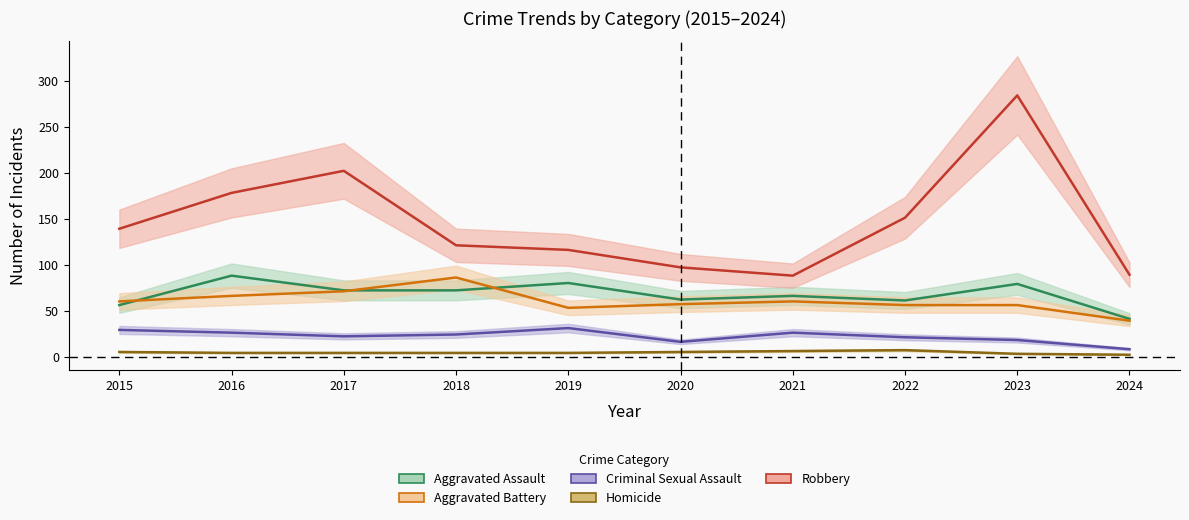

Reading left to right, list all the values displayed in this chart.

Aggravated Assault: 56	88	72	72	80	62	66	61	79	41
Aggravated Battery: 60	66	71	86	53	57	60	56	56	39
Criminal Sexual Assault: 29	26	22	24	31	16	26	21	18	8
Homicide: 5	4	4	4	4	5	6	7	3	2
Robbery: 139	178	202	121	116	97	88	151	284	89